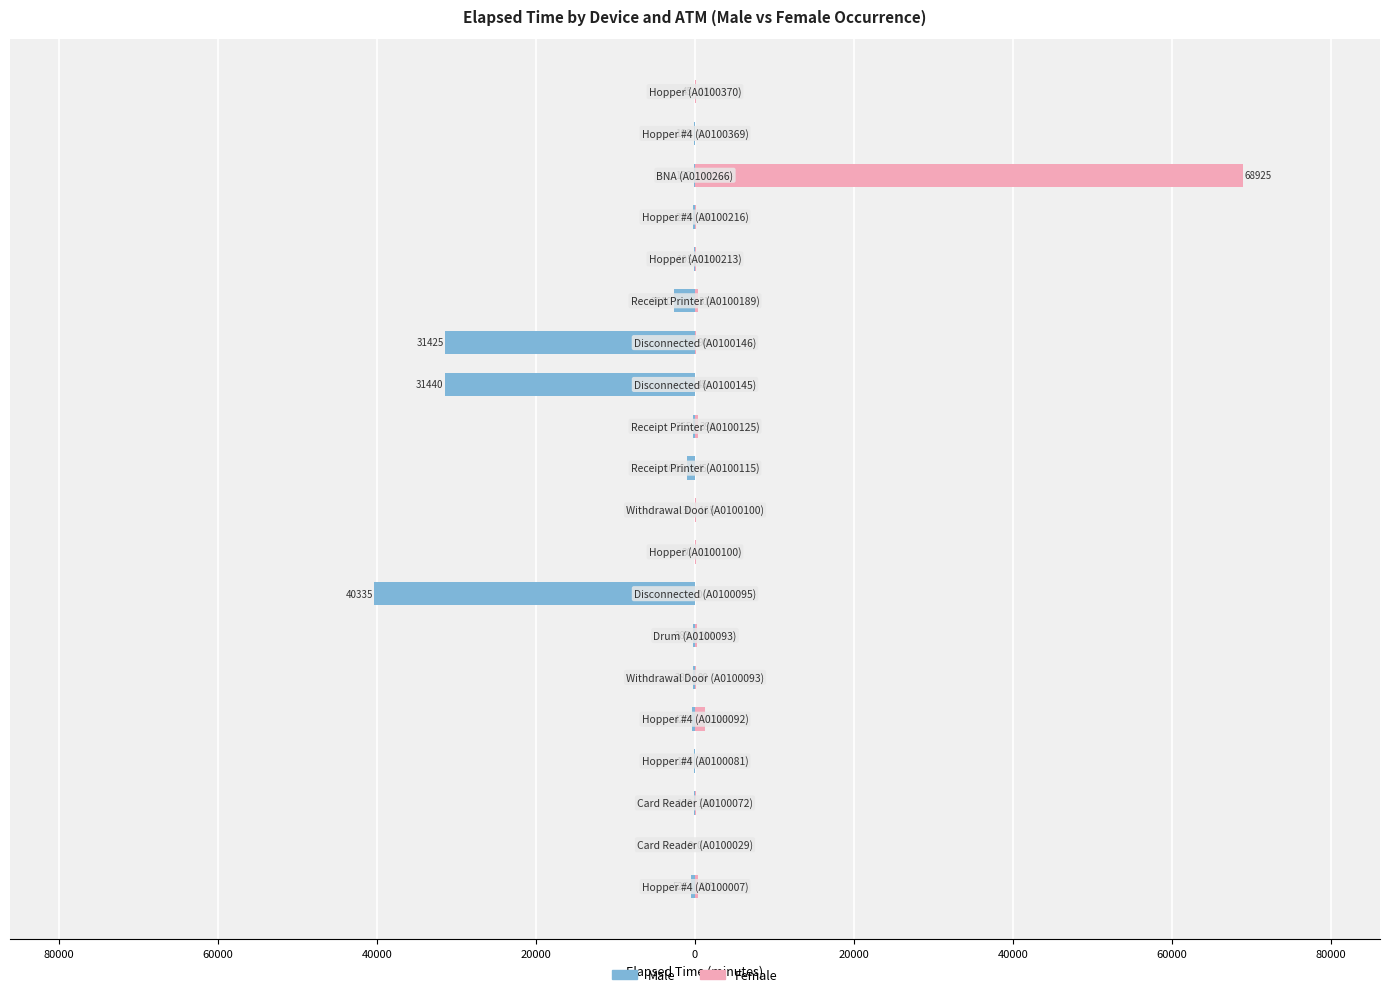

How many bars are there in each group?

2